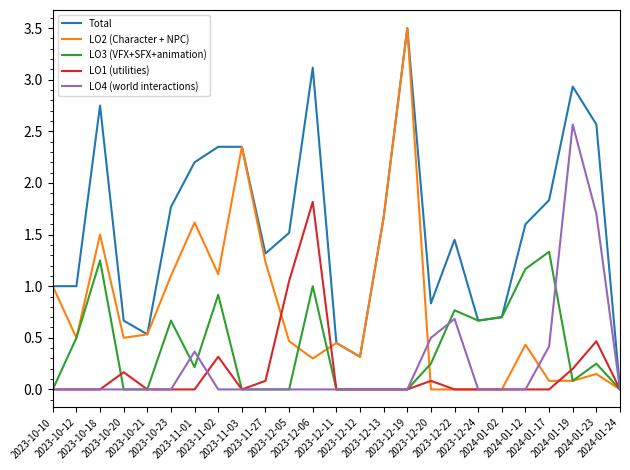

What is the maximum value for Total?

3.5